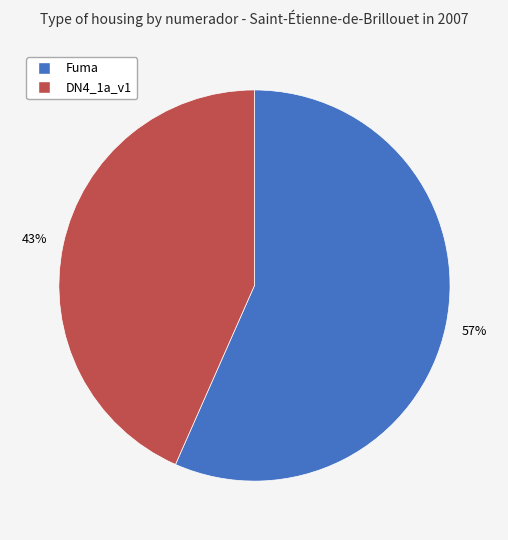

To the nearest percent, what percentage of the pie is DN4_1a_v1?

43%